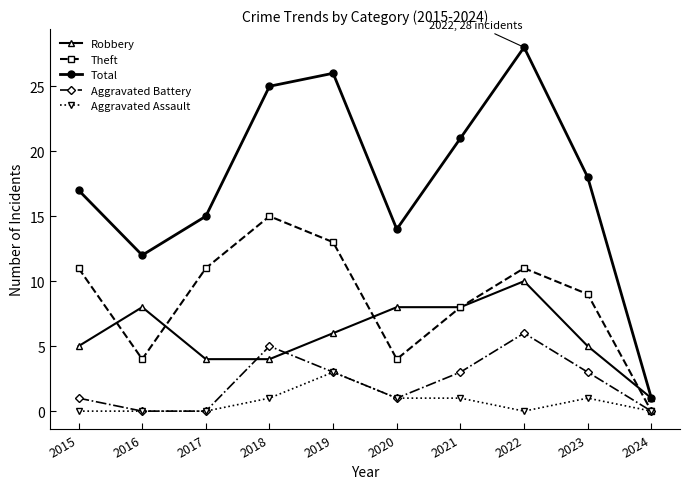

List the series in order of their peak value, lowest first.

Aggravated Assault, Aggravated Battery, Robbery, Theft, Total